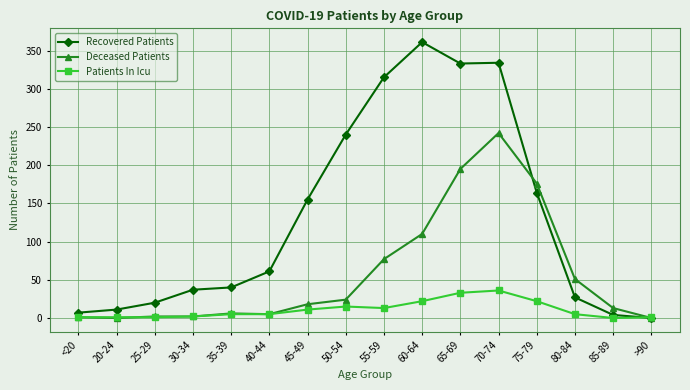

What is the difference between the maximum and second lowest values in the Deceased Patients series?

242